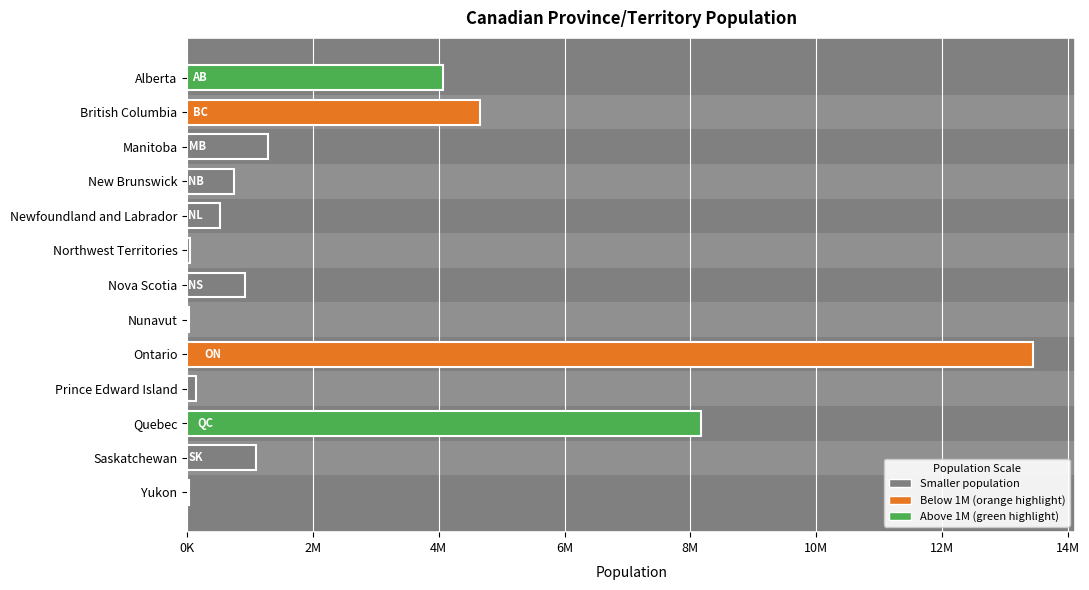

Count the number of data series in this chart.

1